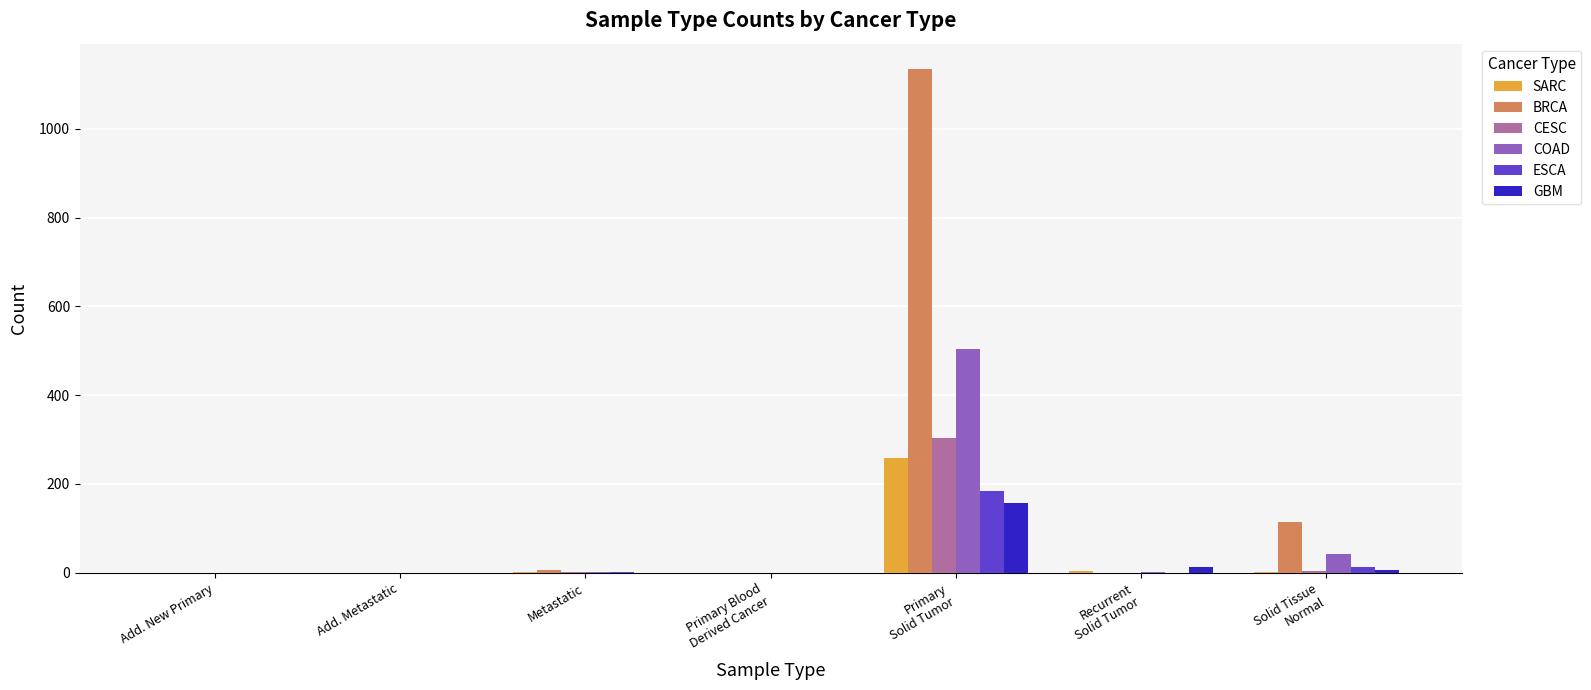

Count the number of categories in the chart.

7